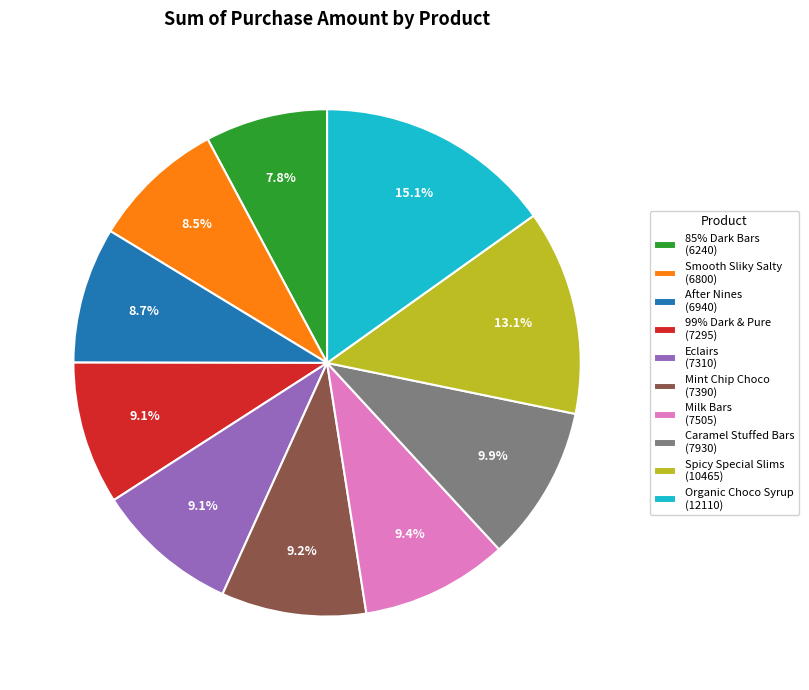

To the nearest percent, what percentage of the pie is 85% Dark Bars?

8%